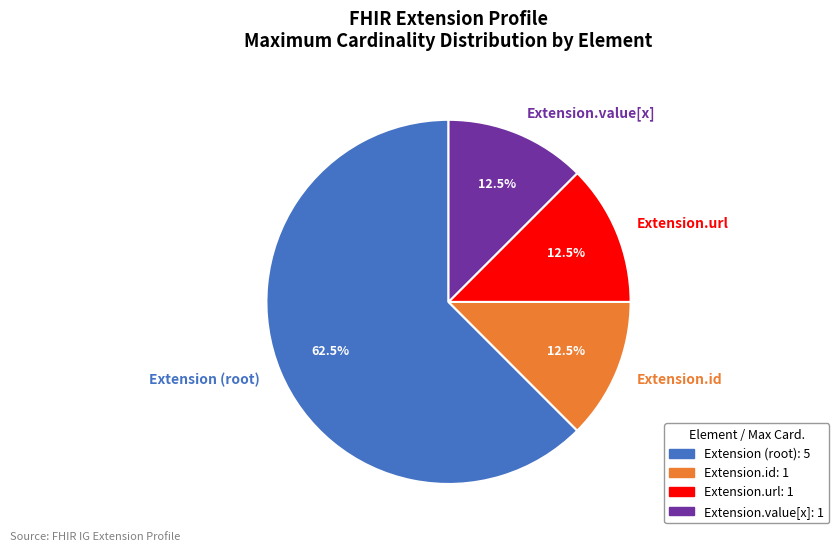

Between Extension (root) and Extension.id, which is larger?

Extension (root)